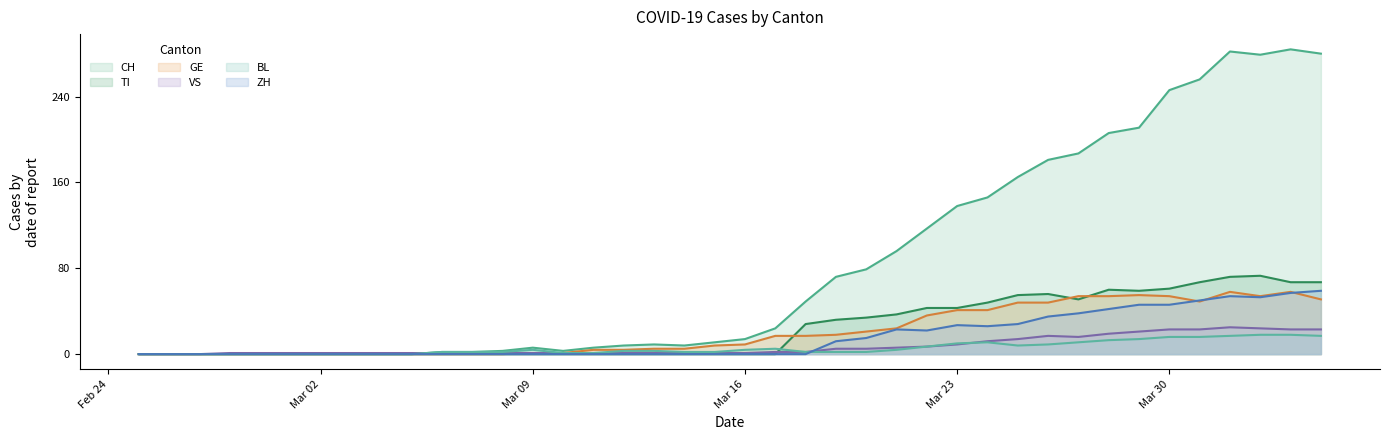

What is the greatest value displayed?

284